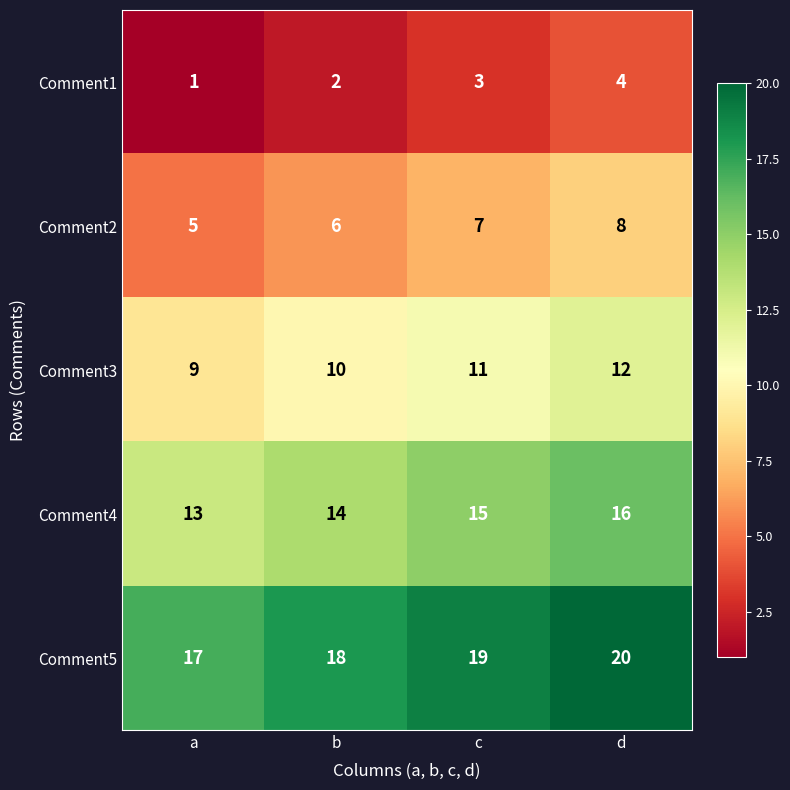

What is the spread (max minus min) of values at c?

16